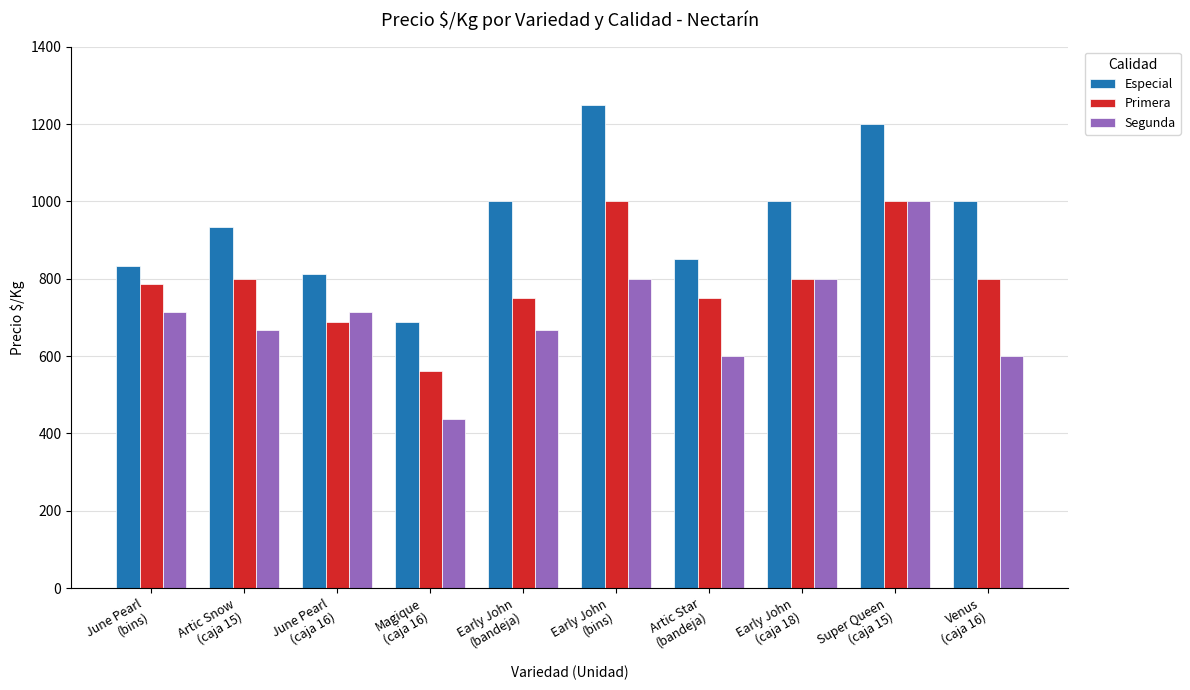

Which series changed the most between Early John
(bins) and Early John
(caja 18)?

Especial